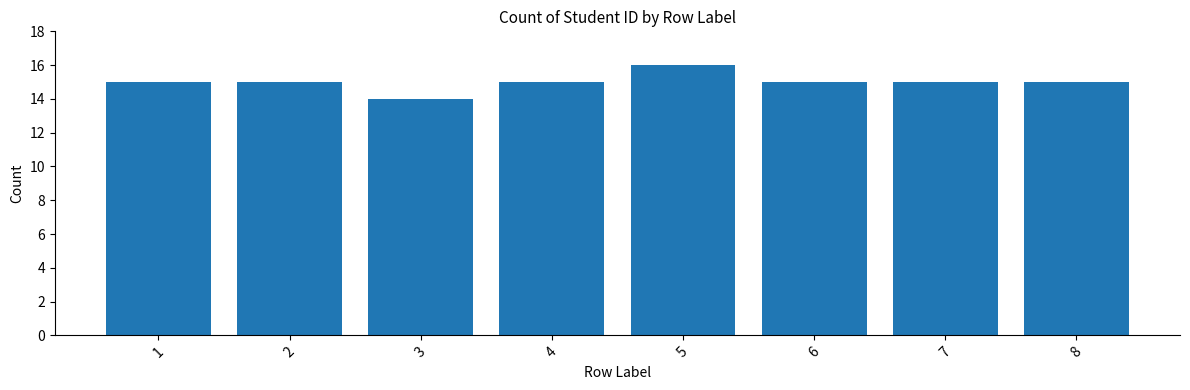

Count the values in the range 15 to 16.

7